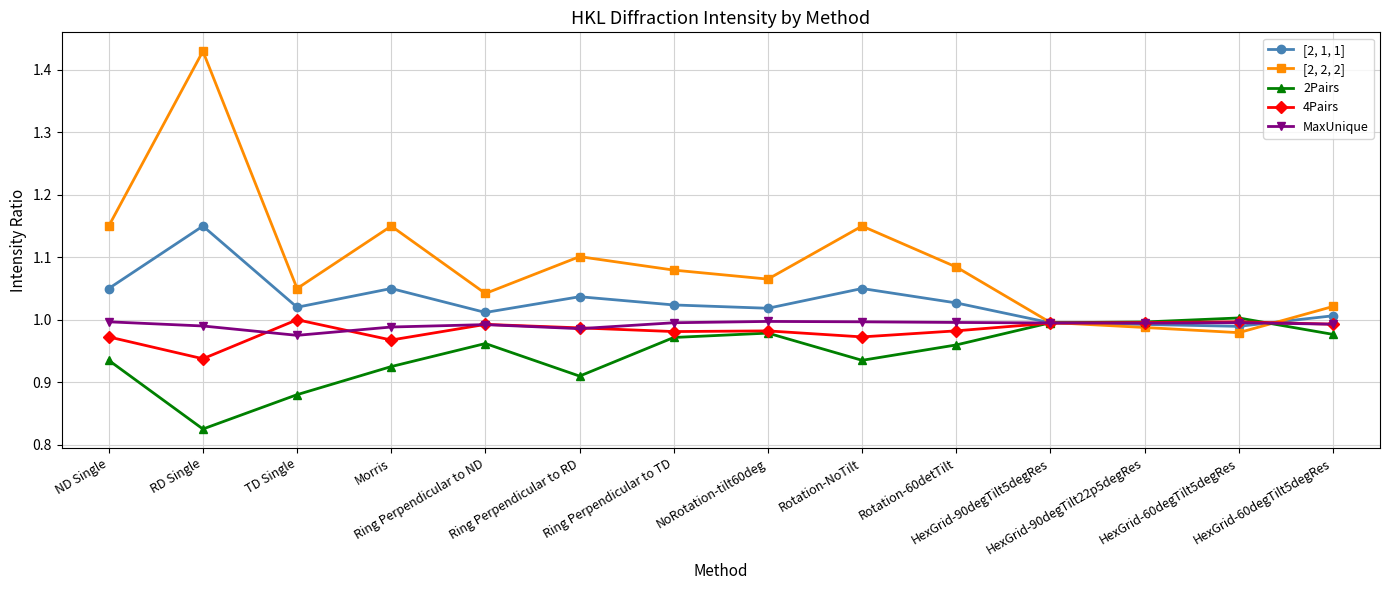

Which series changed the most between HexGrid-60degTilt5degRes and HexGrid-60degTilt5degRes?

[2, 2, 2]